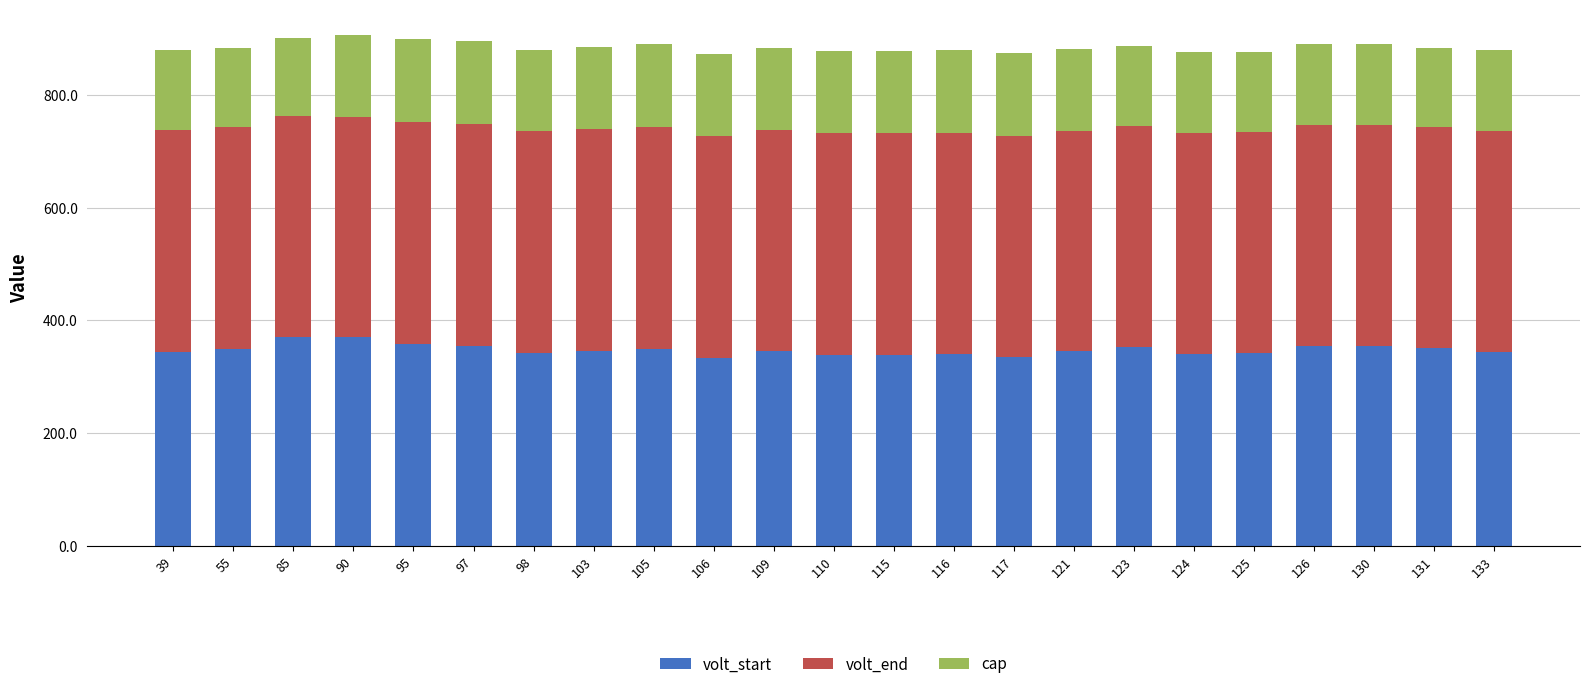

What is the highest value of the volt_start series?

370.3